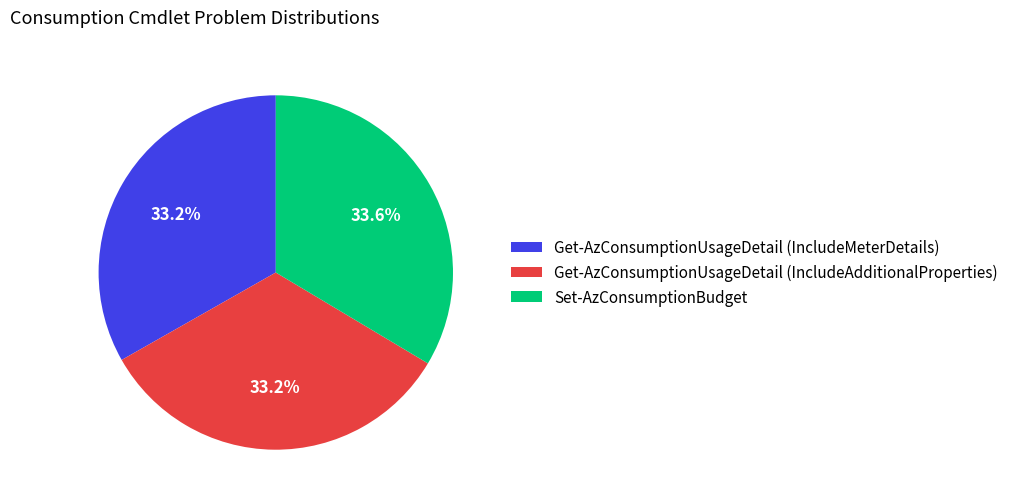

What percentage is the Get-AzConsumptionUsageDetail (IncludeAdditionalProperties) slice, to the nearest percent?

33%